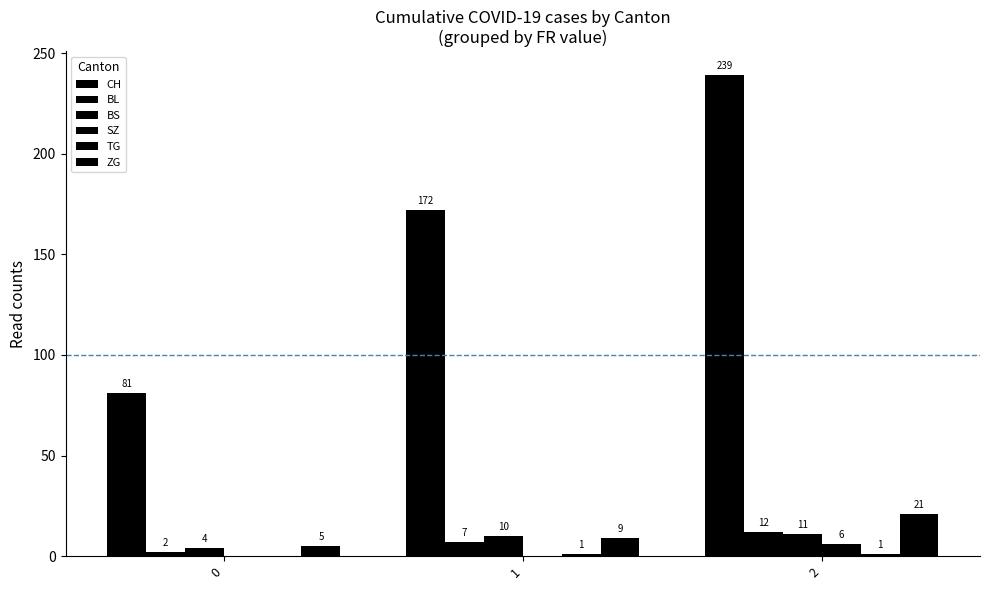

At which category is the sum across all series the highest?

2